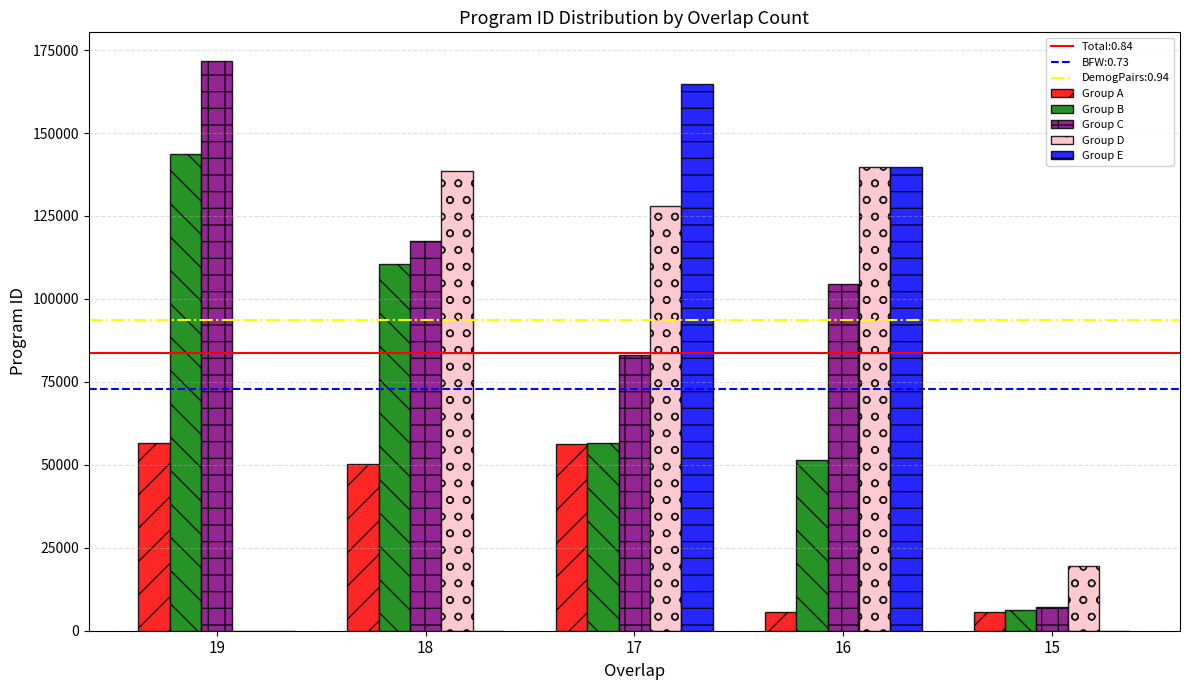

At which label is Group B closest to 74943?

17